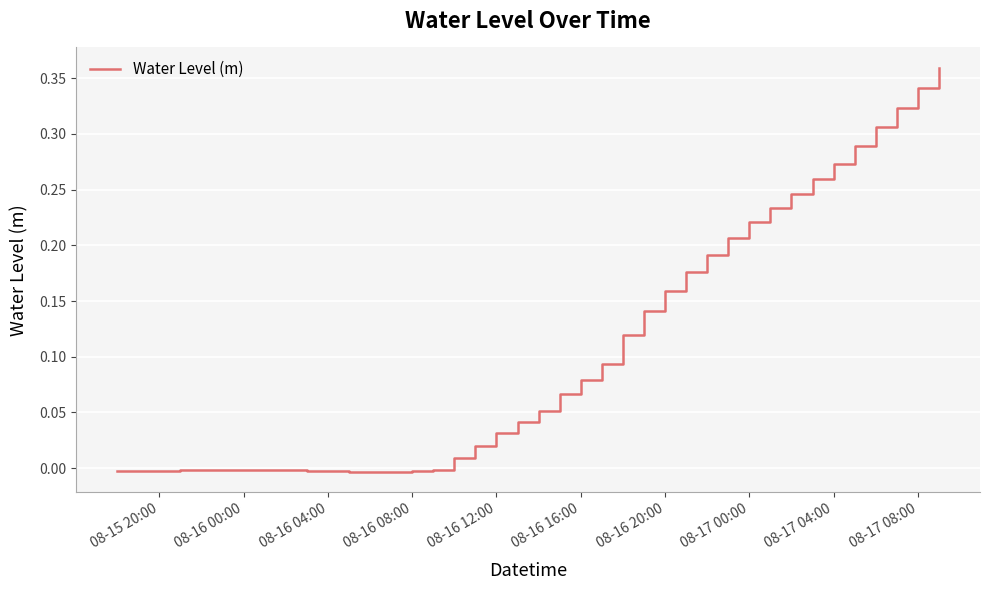

How many lines are shown in the chart?

1